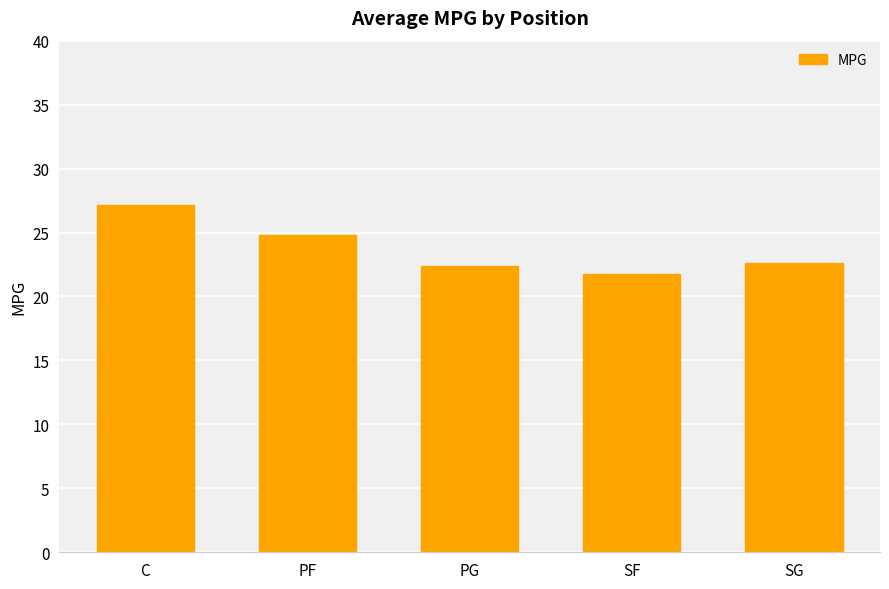

True or false: the data shows 22.4 at PG.

True